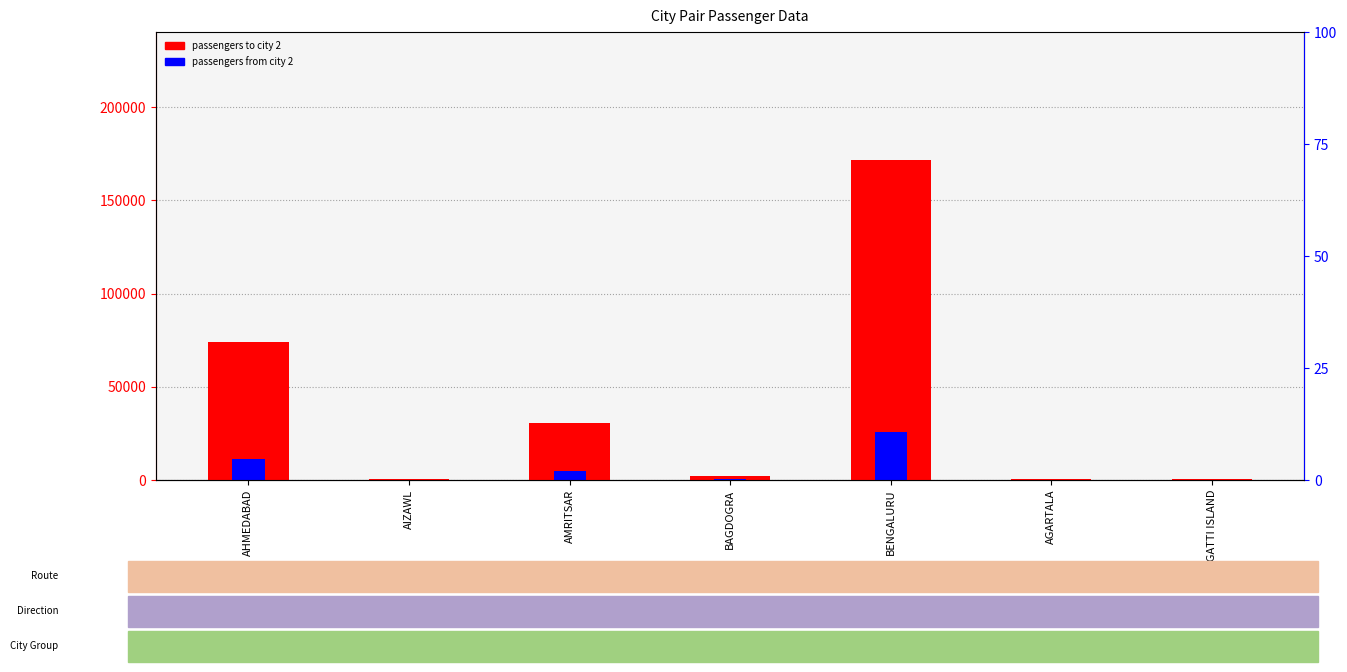

How many categories are shown in the chart?

7